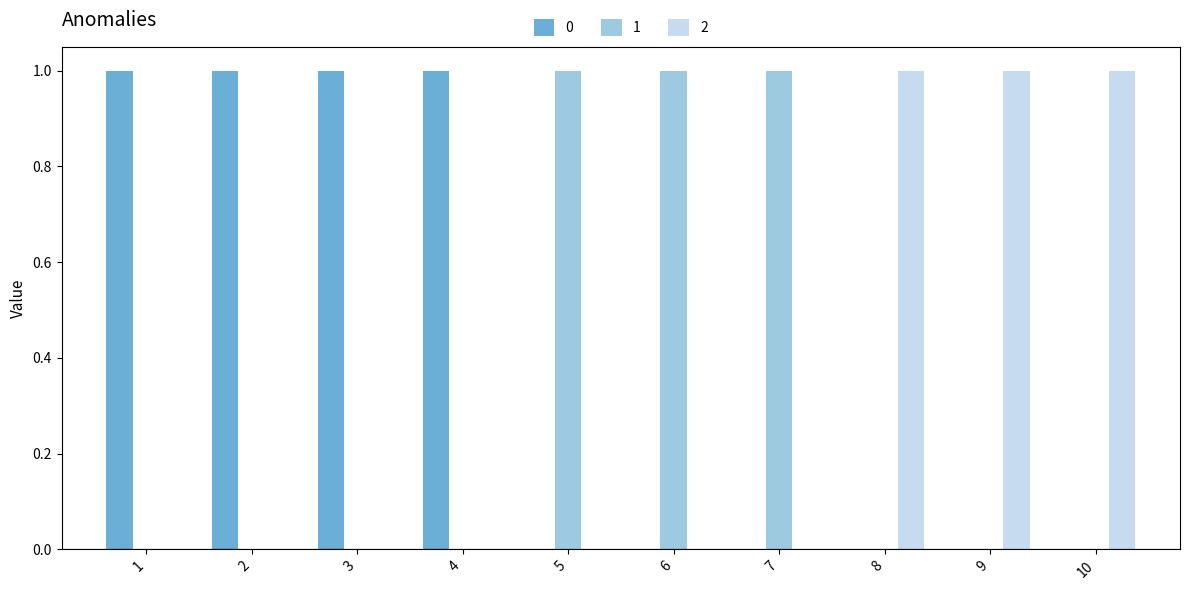

The value of 1 at 1 is 0. True or false?

True